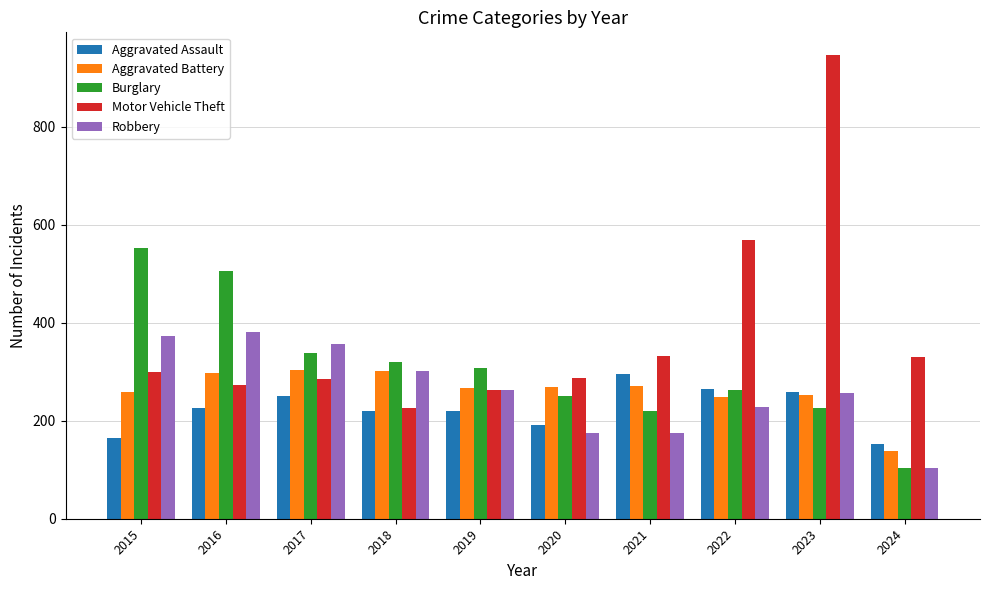

Which series has the widest spread of values?

Motor Vehicle Theft